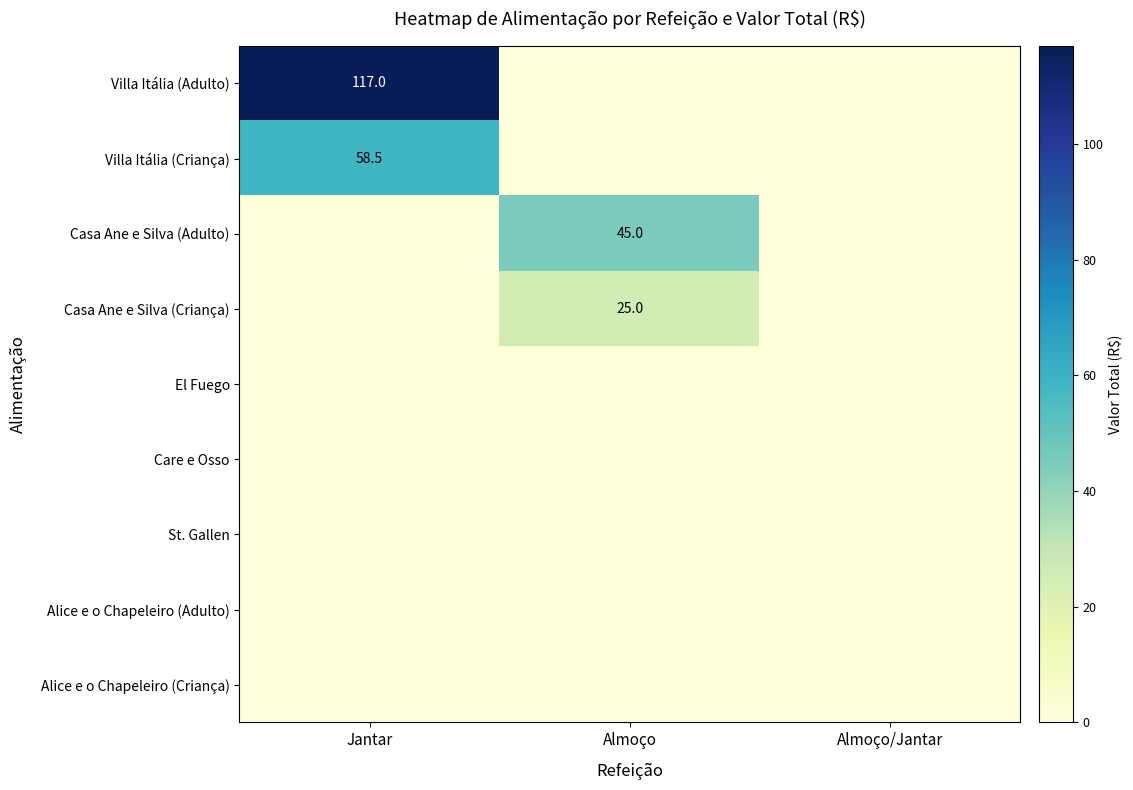

The value of Casa Ane e Silva (Criança) at Almoço is 25.0. True or false?

True